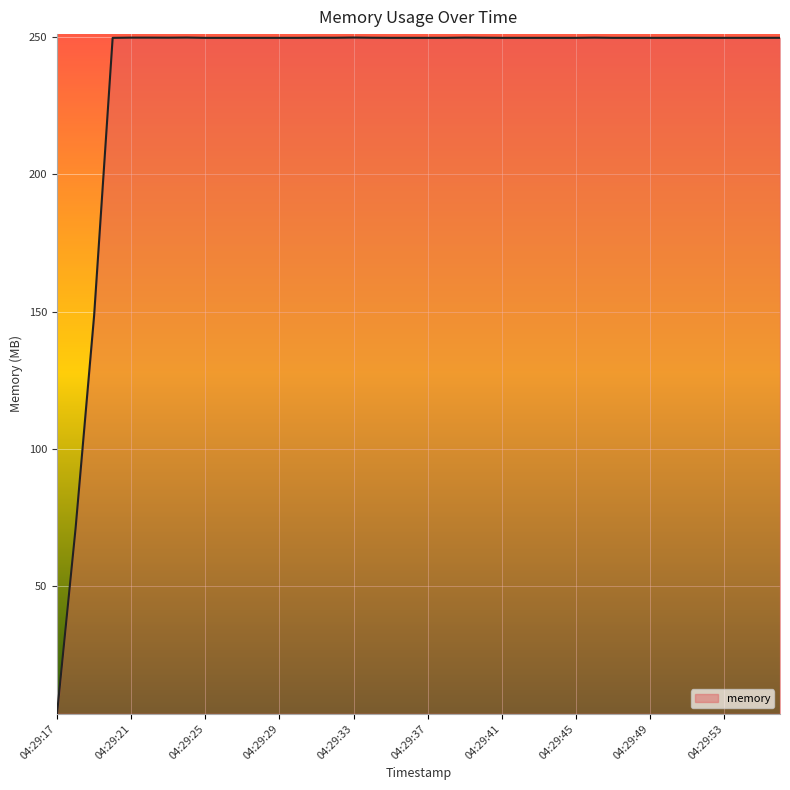

What is the greatest value displayed?

249.9